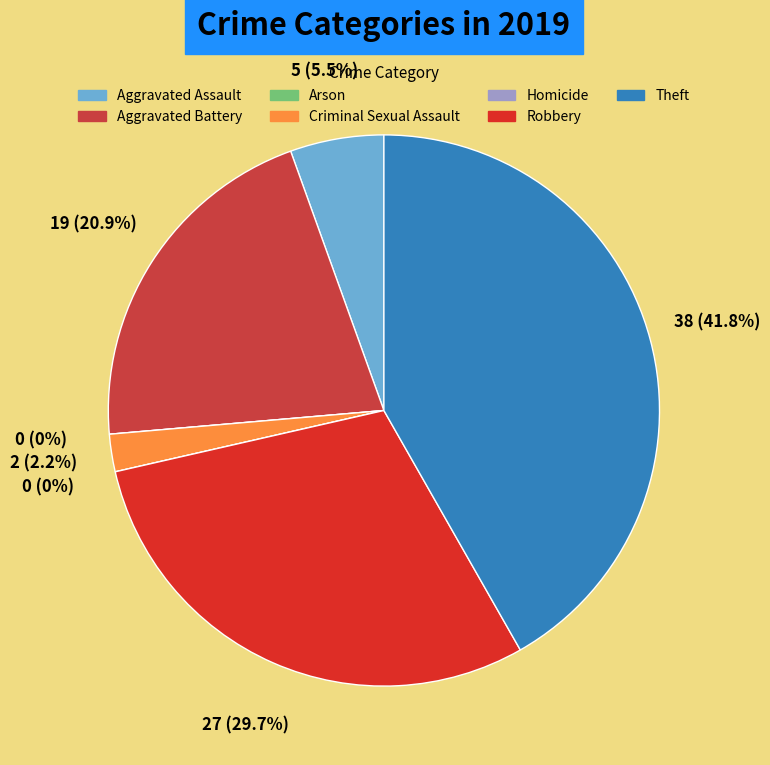

What is the change in value from Aggravated Battery to Homicide?

-19